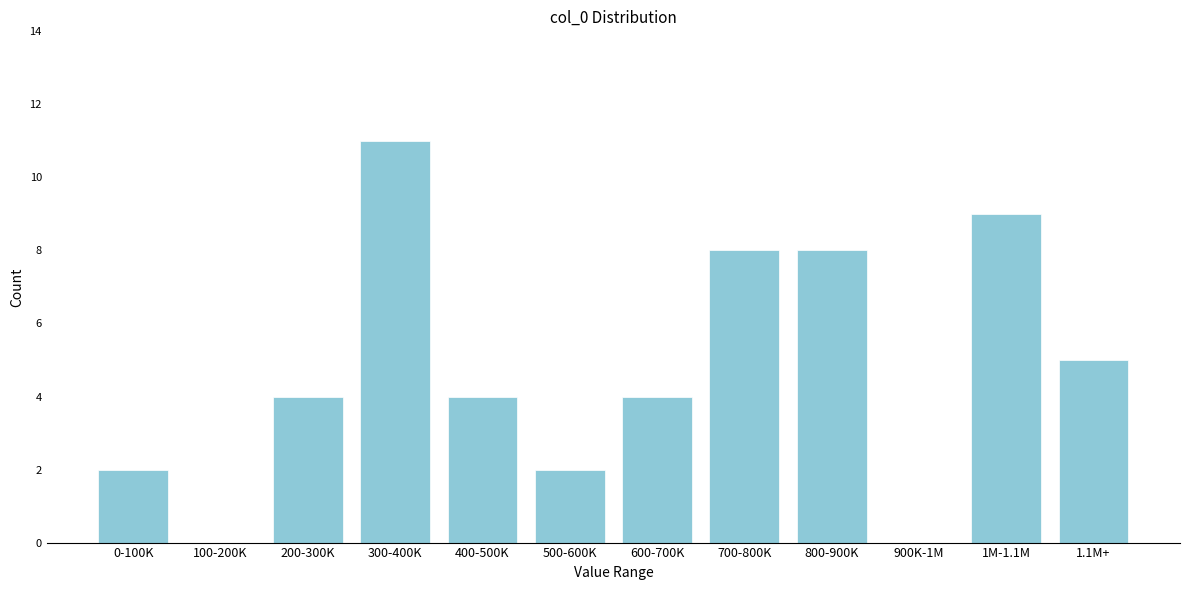

Reading right to left, extract all data points from this chart.

1.1M+=5	1M-1.1M=9	900K-1M=0	800-900K=8	700-800K=8	600-700K=4	500-600K=2	400-500K=4	300-400K=11	200-300K=4	100-200K=0	0-100K=2